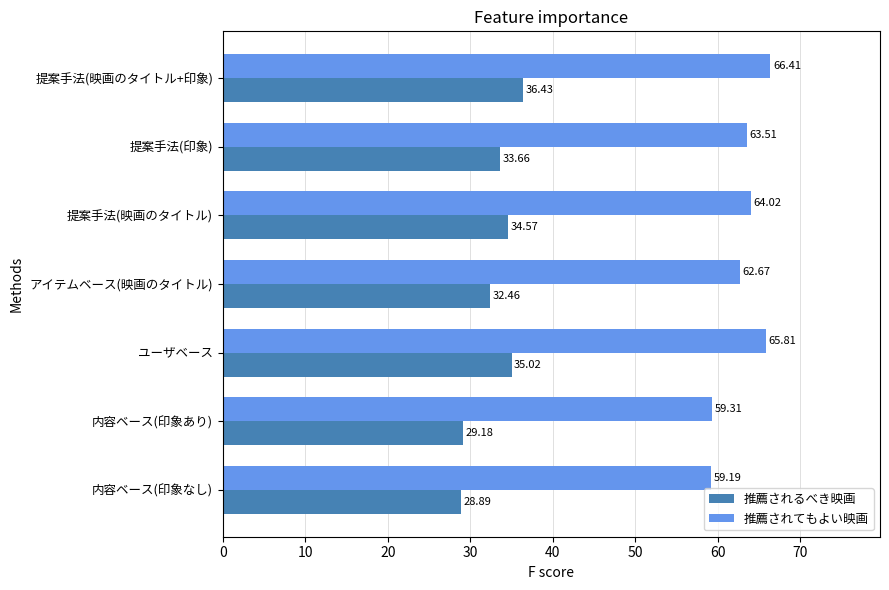

What is the difference between the second highest and second lowest values in the 推薦されてもよい映画 series?

6.5